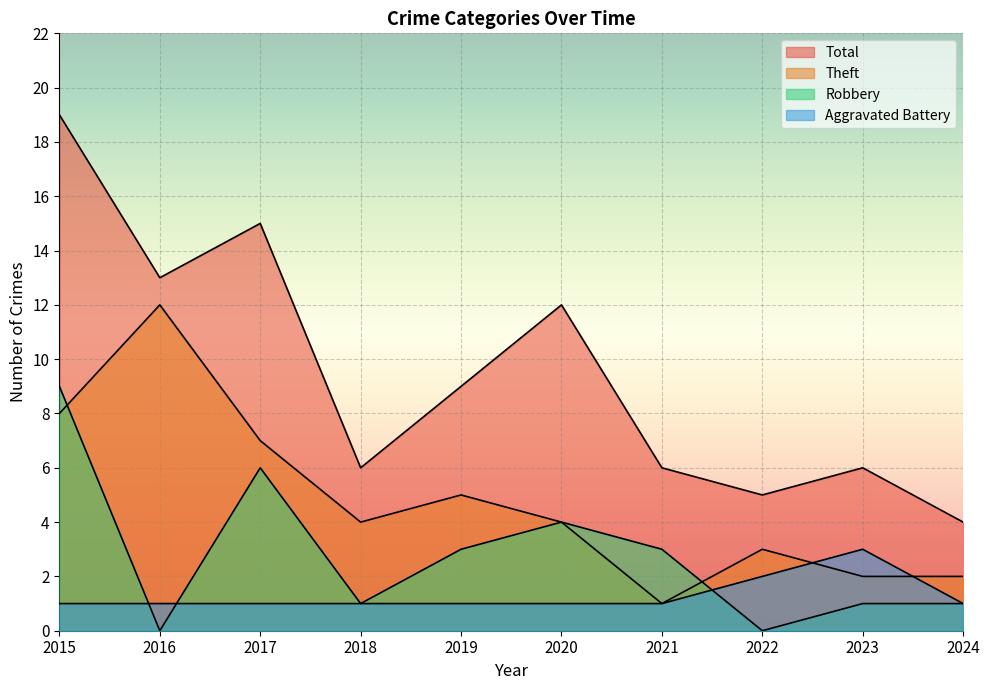

Rank the categories by Theft value from highest to lowest.

2016, 2015, 2017, 2019, 2018, 2020, 2022, 2023, 2024, 2021